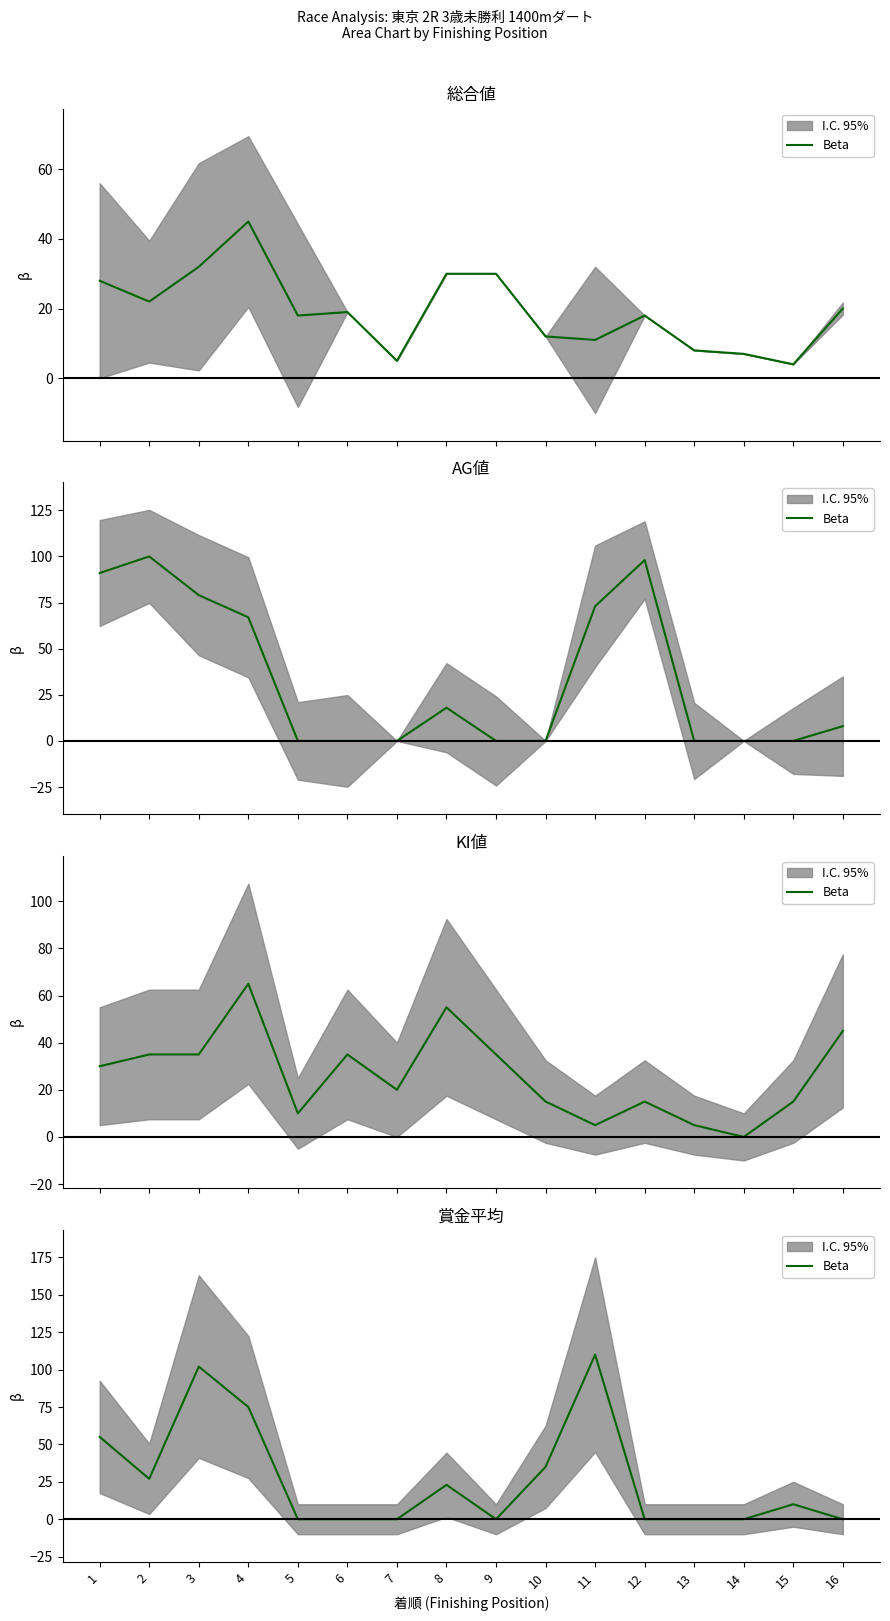

What is the difference between the values at 7 and 15?

10